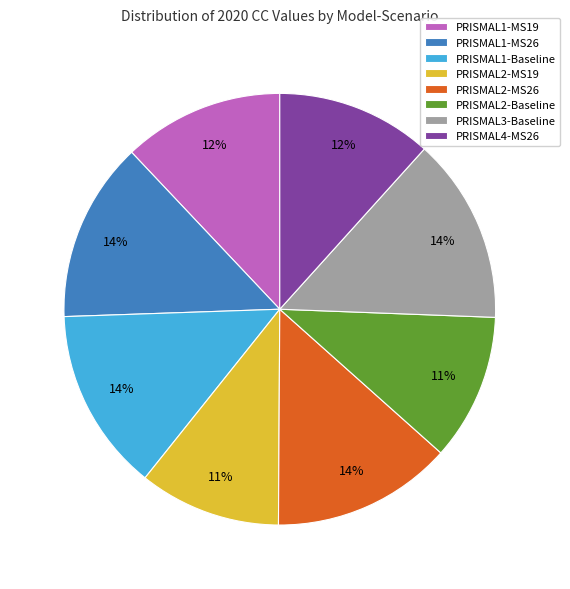

Between PRISMAL4-MS26 and PRISMAL1-Baseline, which is larger?

PRISMAL1-Baseline